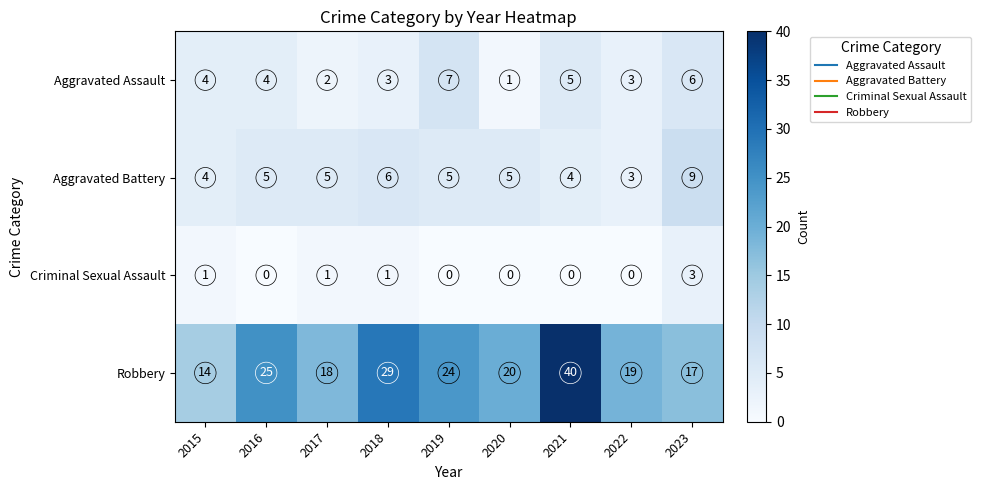

At which label does Robbery reach its minimum?

2015